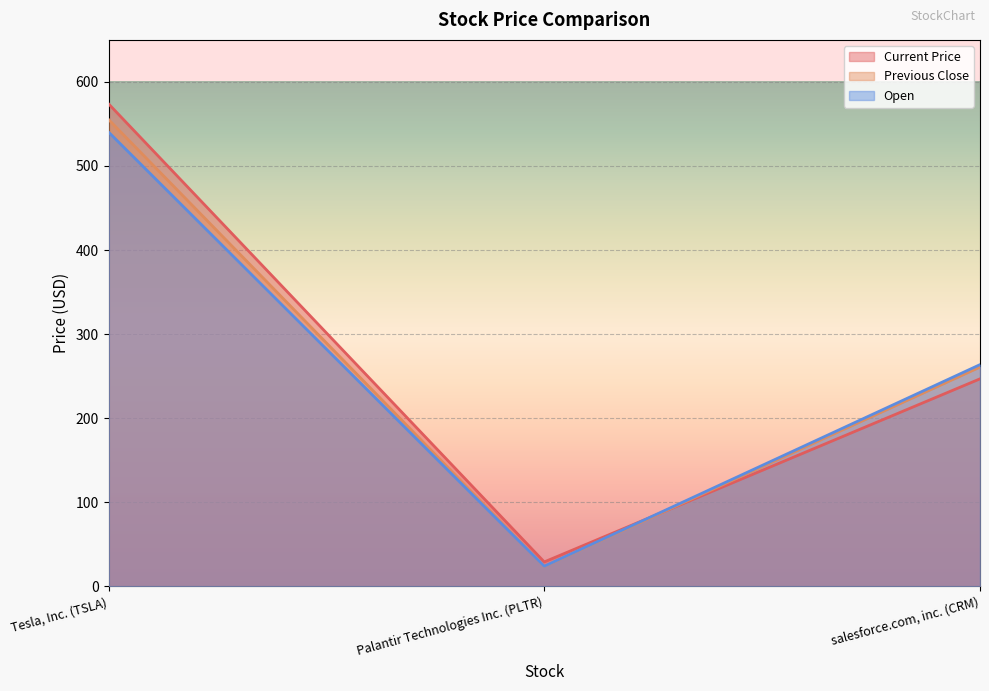

What is the approximate value of Previous Close at Tesla, Inc. (TSLA)?

555.4